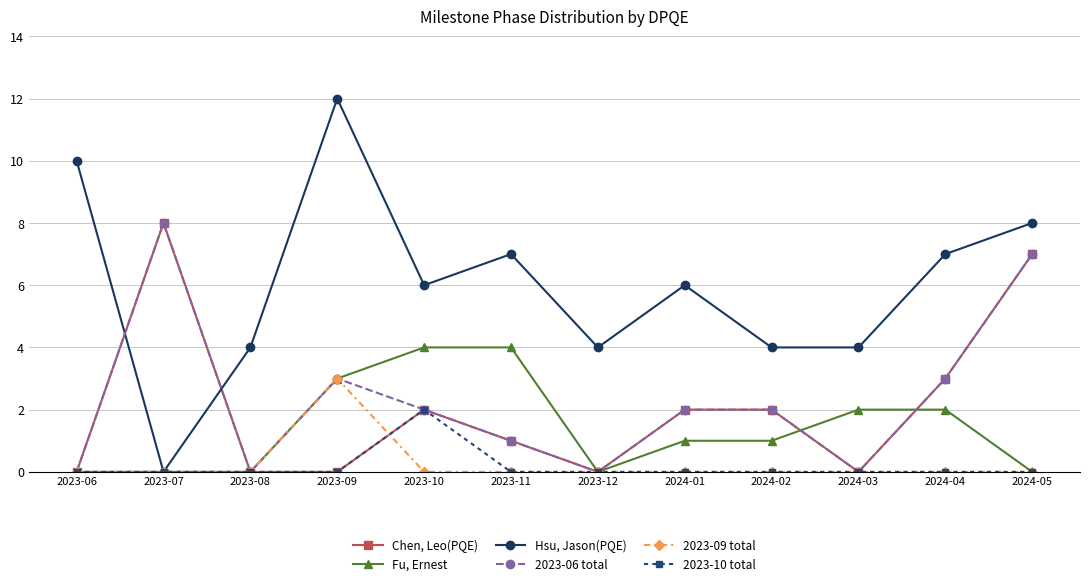

How many lines are shown in the chart?

6